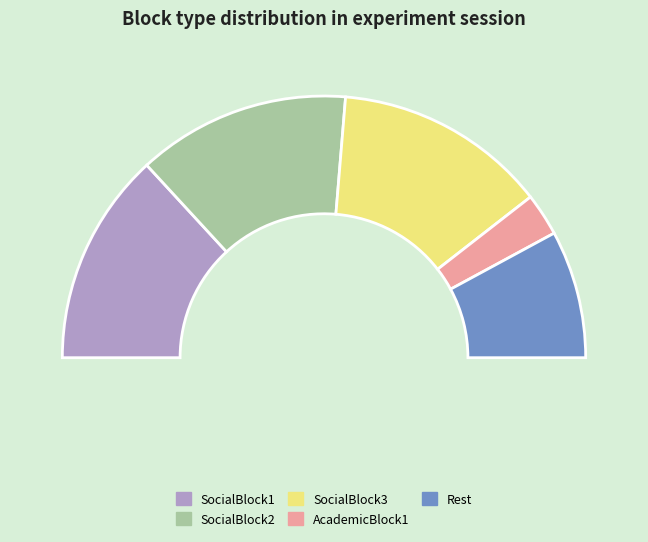

Is SocialBlock3 the majority of the pie?

No